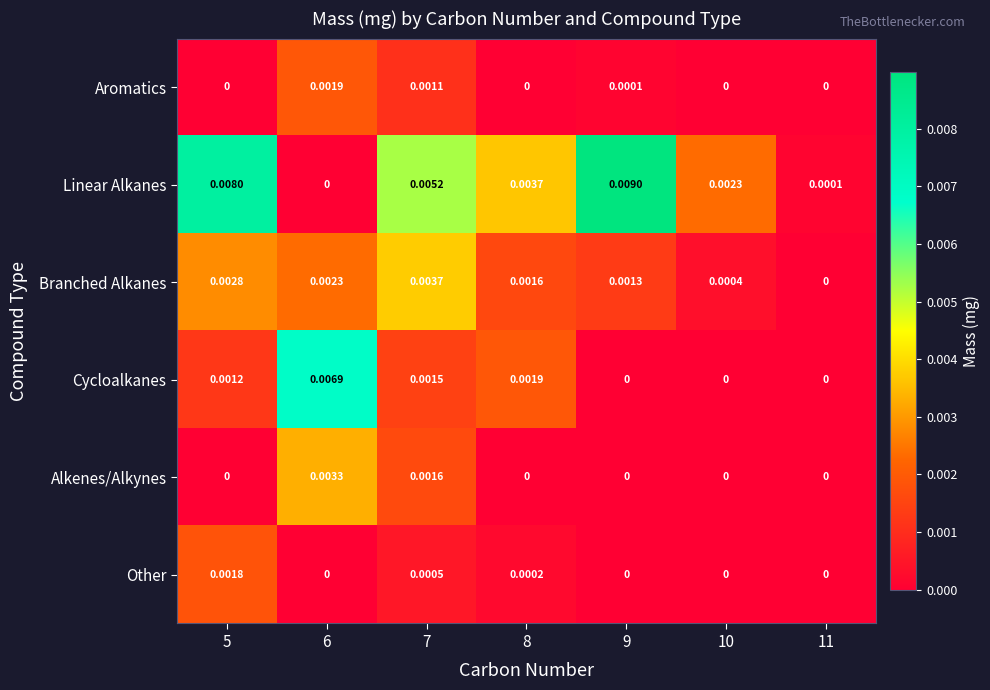

Which series has the largest total across all categories?

Linear Alkanes